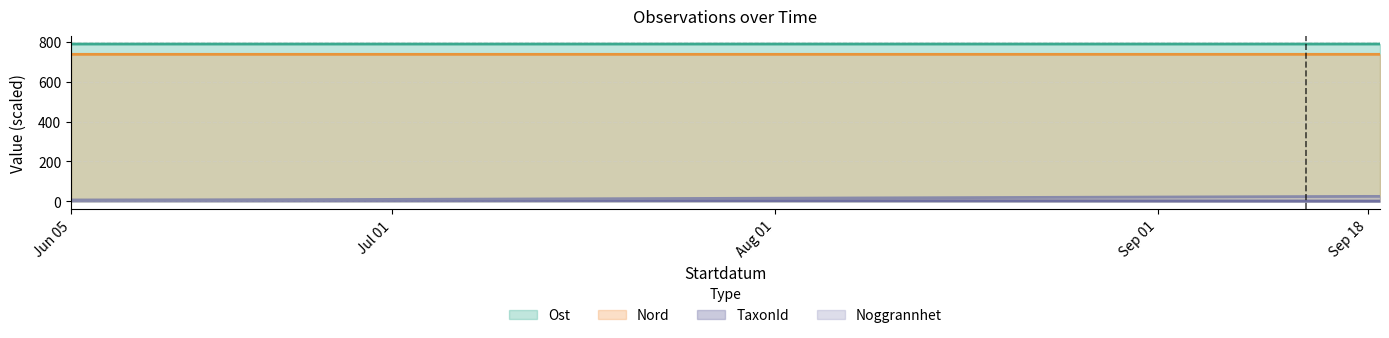

The Nord series shows 737.0 at Sep 18. True or false?

True